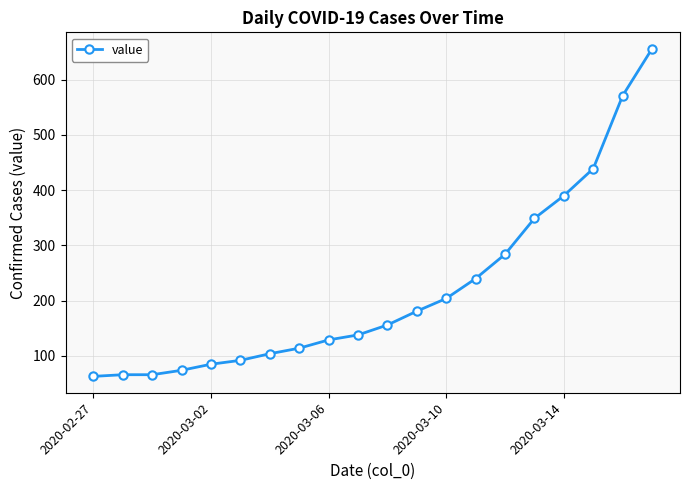

What is the difference between the second highest and minimum values?

508